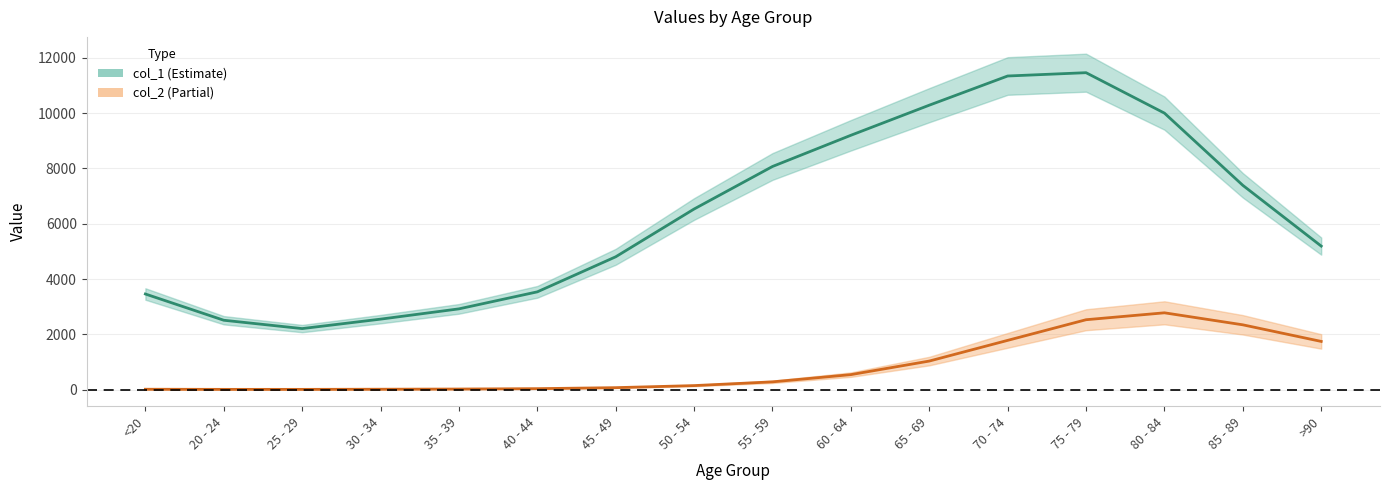

List the series in order of their peak value, lowest first.

col_2 (Partial), col_1 (Estimate)